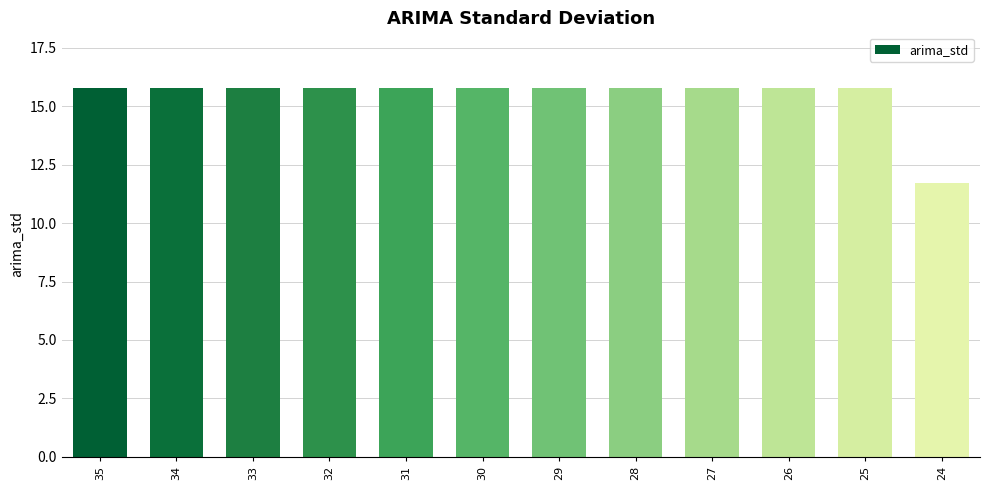

What is the difference between the maximum and minimum values?

4.1